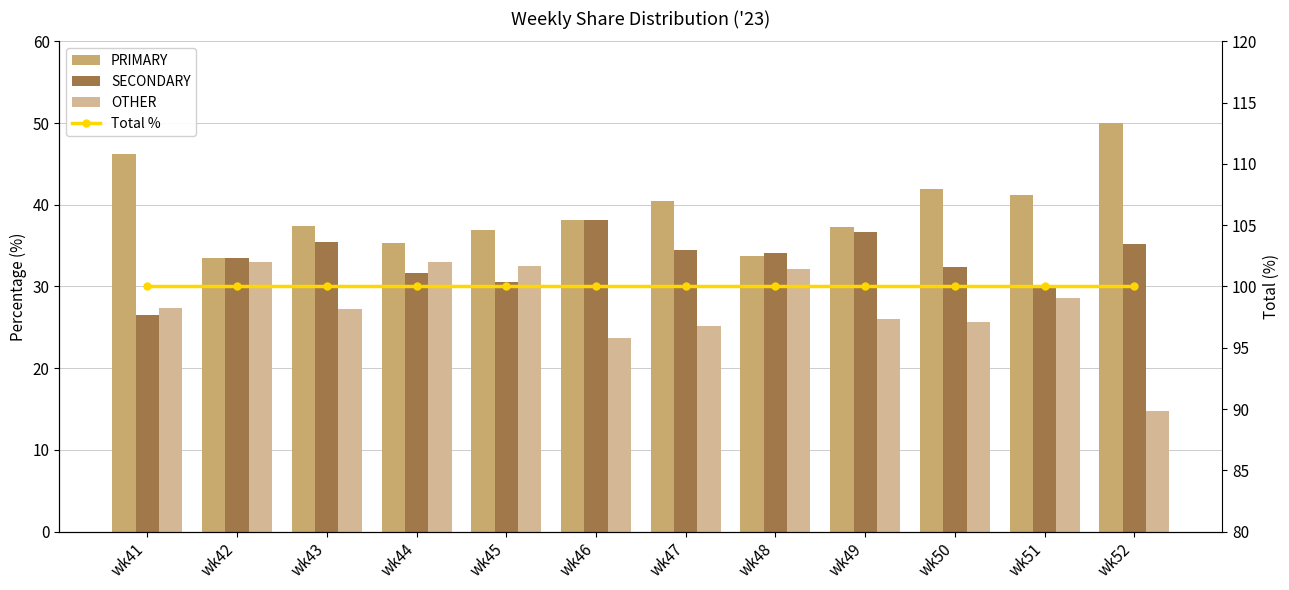

At which label does OTHER reach its peak?

wk44